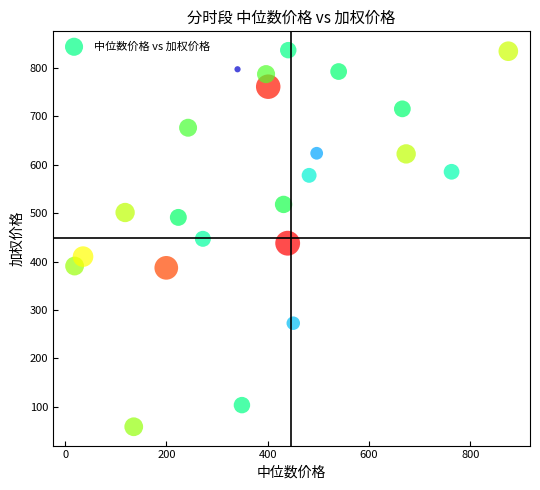

What is the range of Y values (max minus min)?

778.7